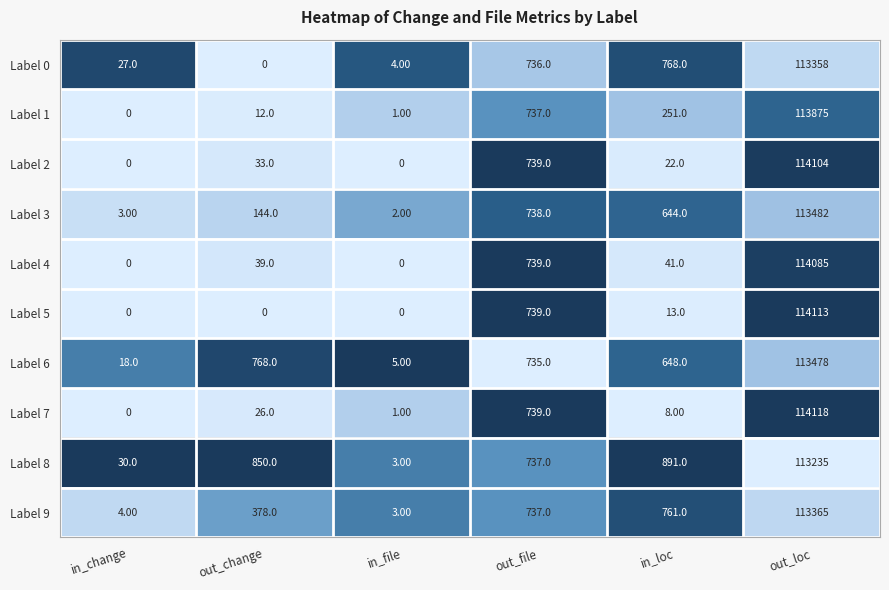

What is the total value across all series at out_loc?

1137213